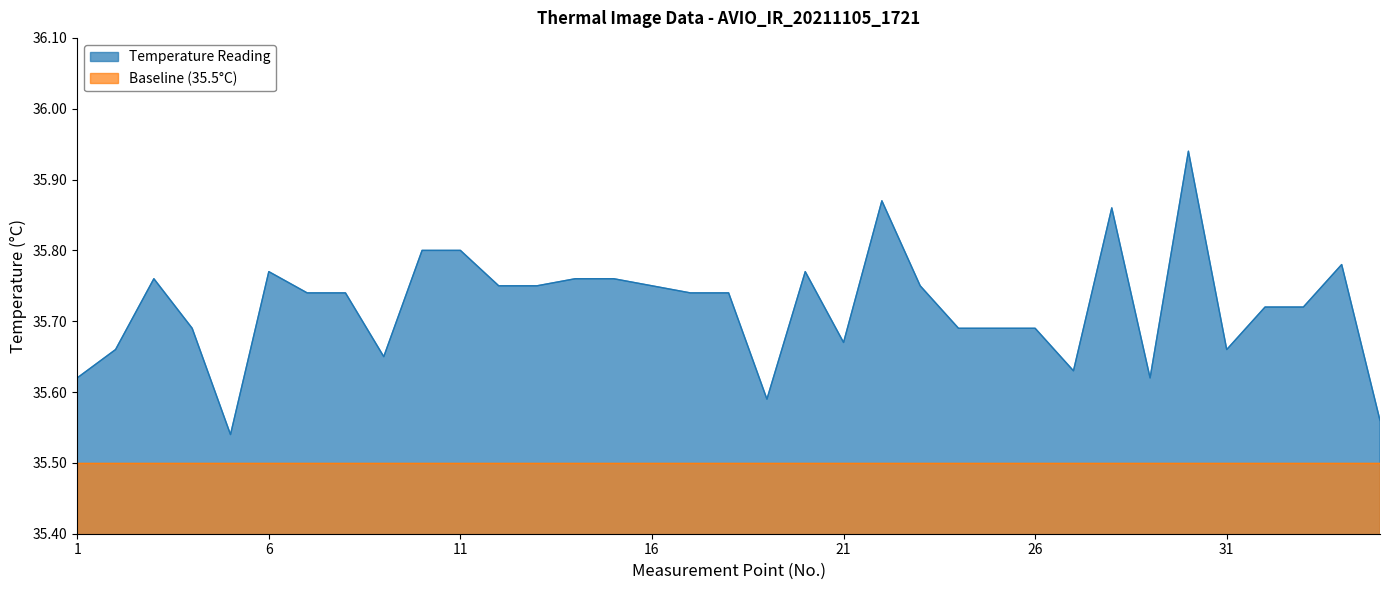

Does the chart display data point markers on the line(s)?

No